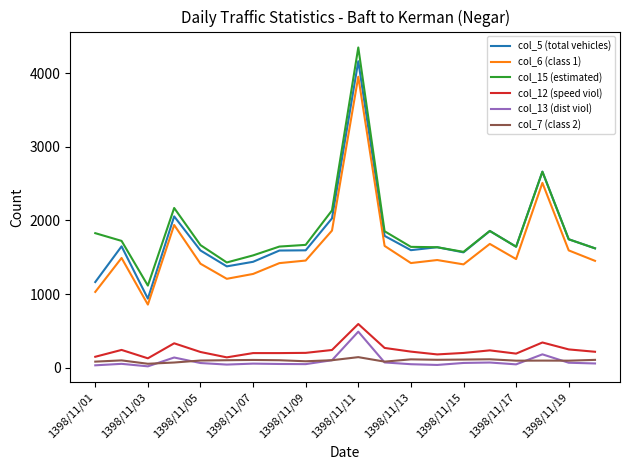

Which series has the largest range (max minus min)?

col_15 (estimated)